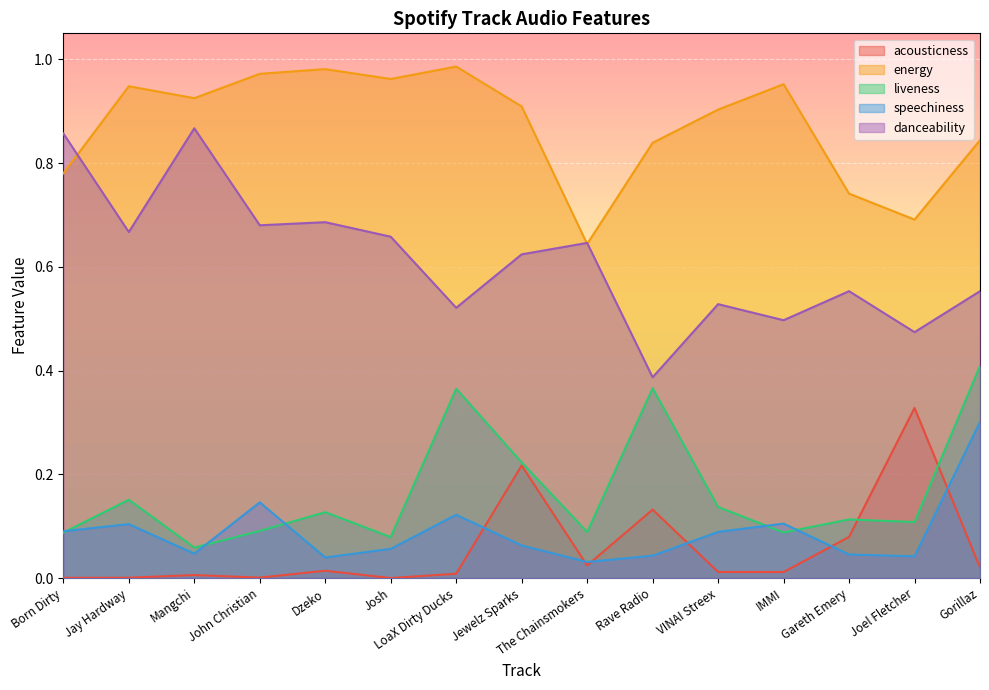

What is the highest value of the liveness series?

0.4